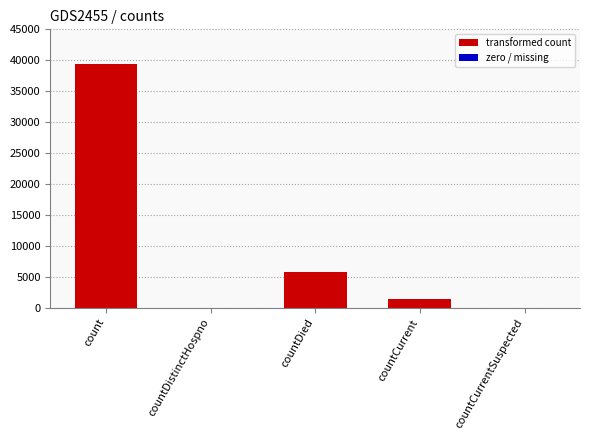

List the labels in order of value, smallest first.

countDistinctHospno, countCurrentSuspected, countCurrent, countDied, count